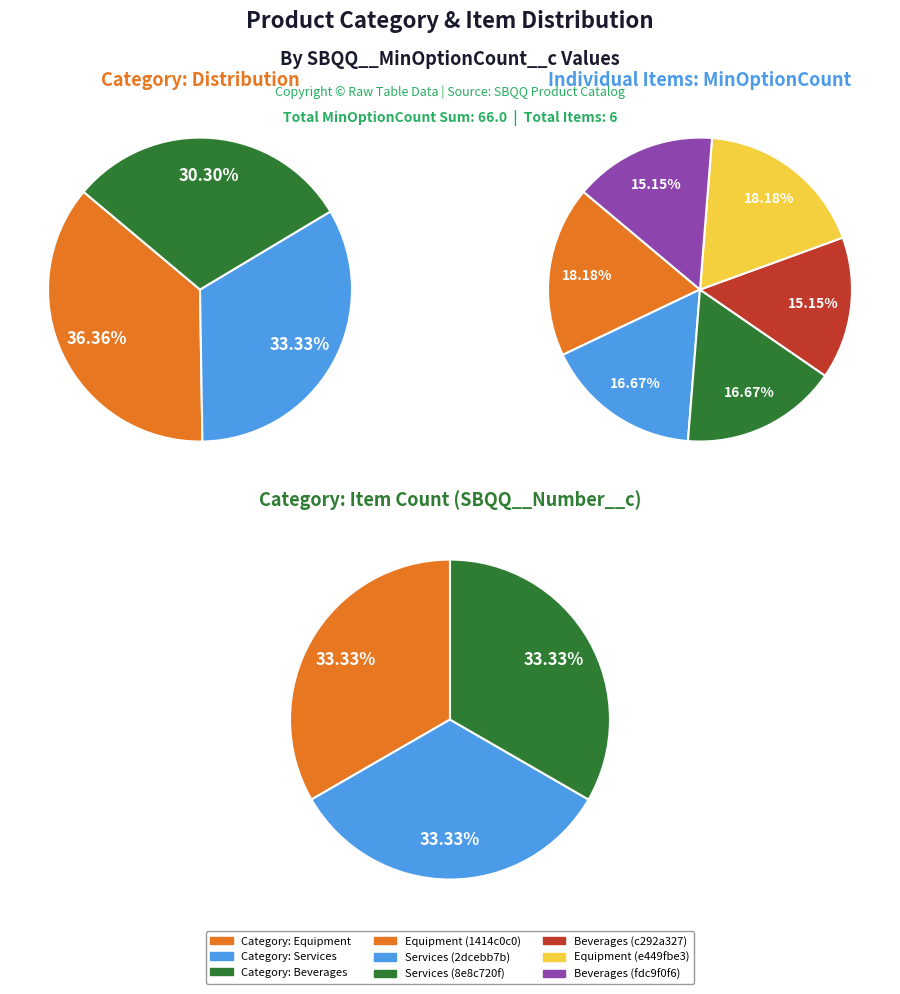

Is there a majority slice in this chart?

No